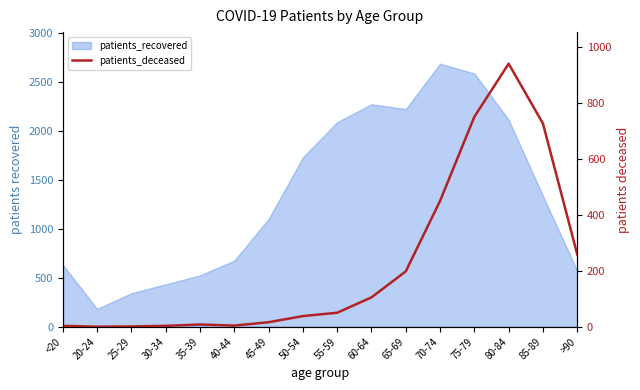

How many points are lower than both their immediate neighbors (excluding endpoints)?

2